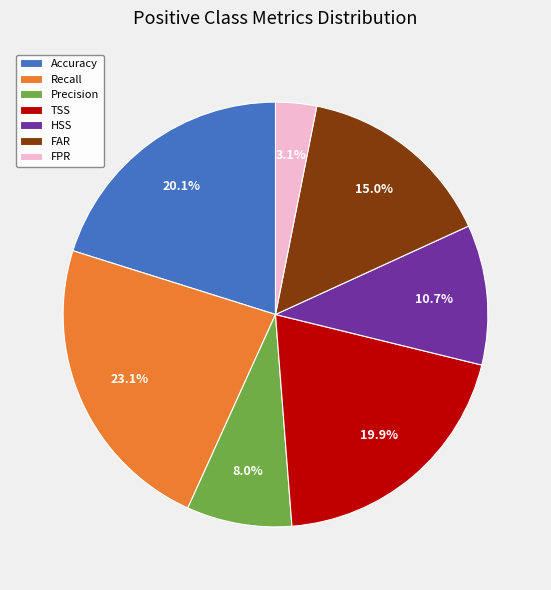

To the nearest percent, what is the difference between the Precision and Recall slice percentages?

15%